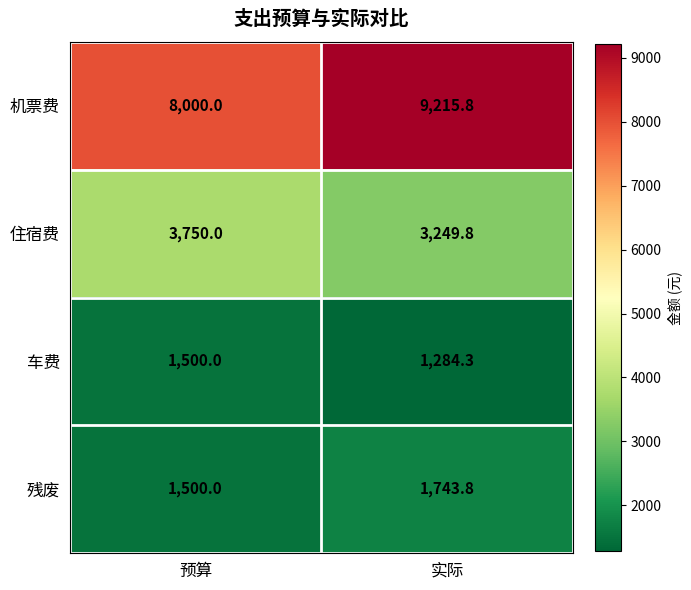

What is the difference between the 住宿费 values at 预算 and 实际?

500.2